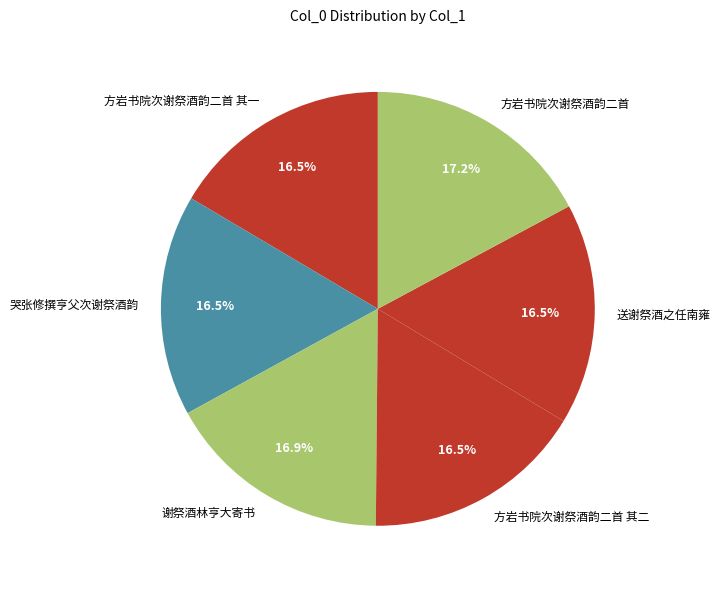

What portion of the pie excludes 方岩书院次谢祭酒韵二首?

82.8%